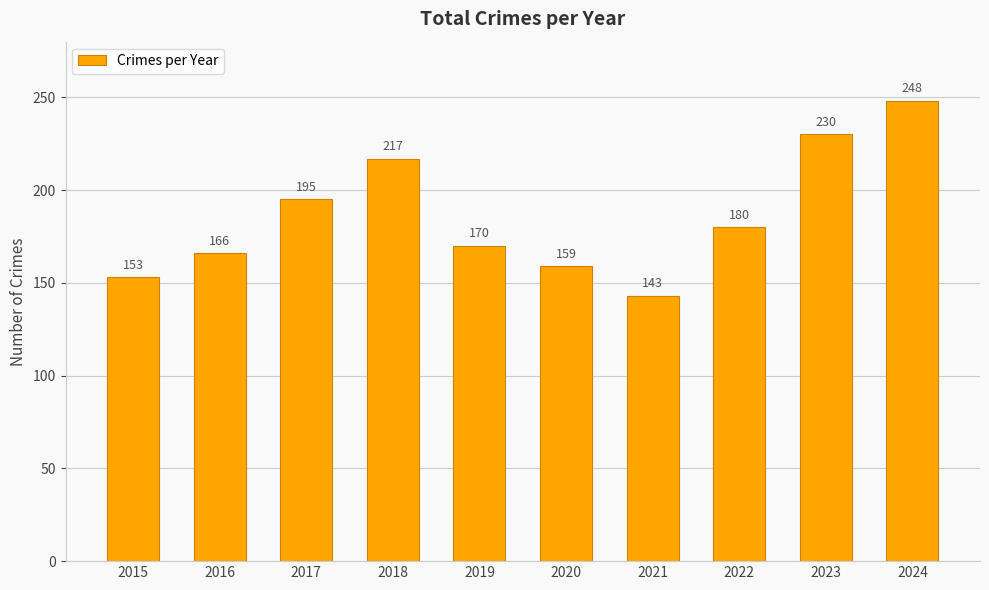

How many bars are there in total?

10